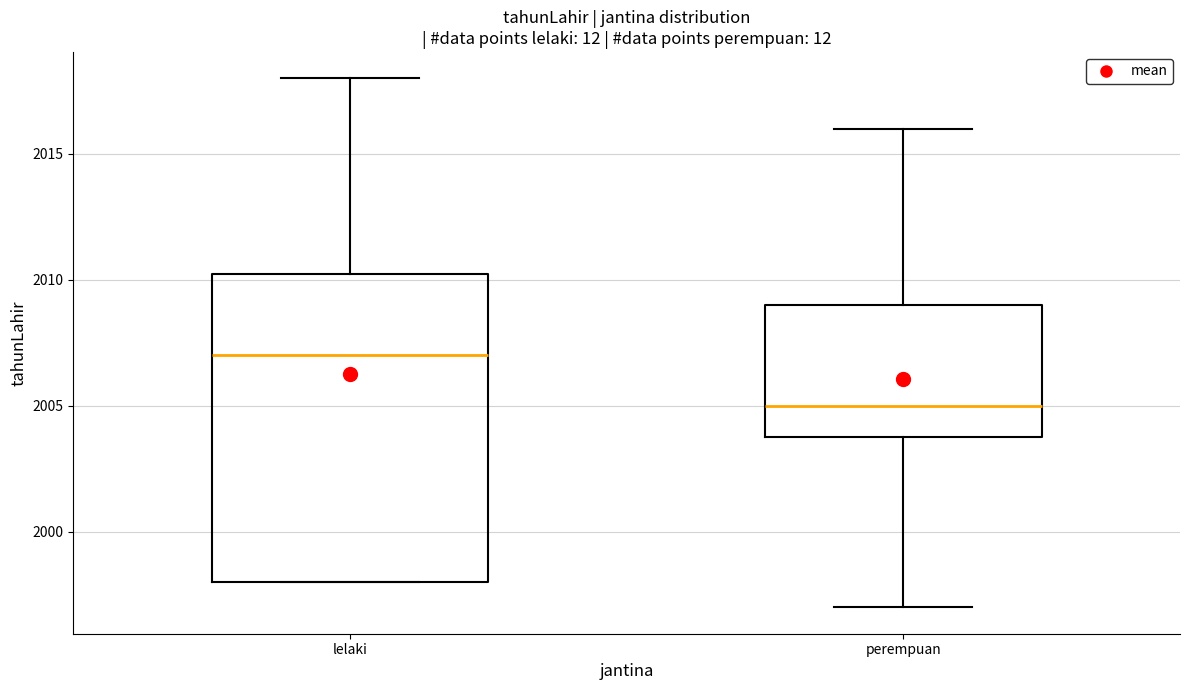

Where is the lower edge of the box for lelaki on the y-axis? The values are not printed on the chart, so give them approximately, as read against the axis.

1998.0